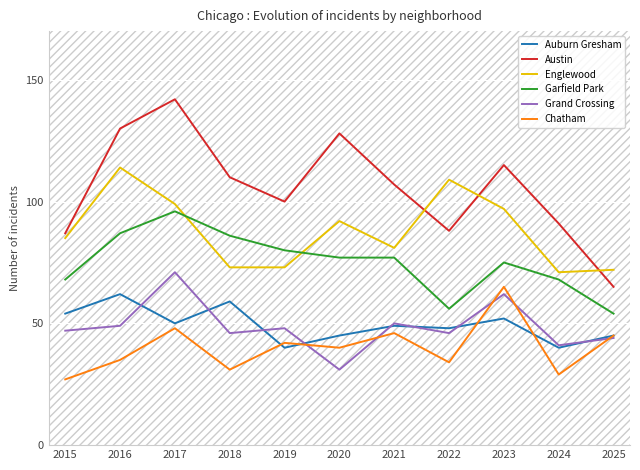

True or false: Chatham and Garfield Park cross at least once.

False